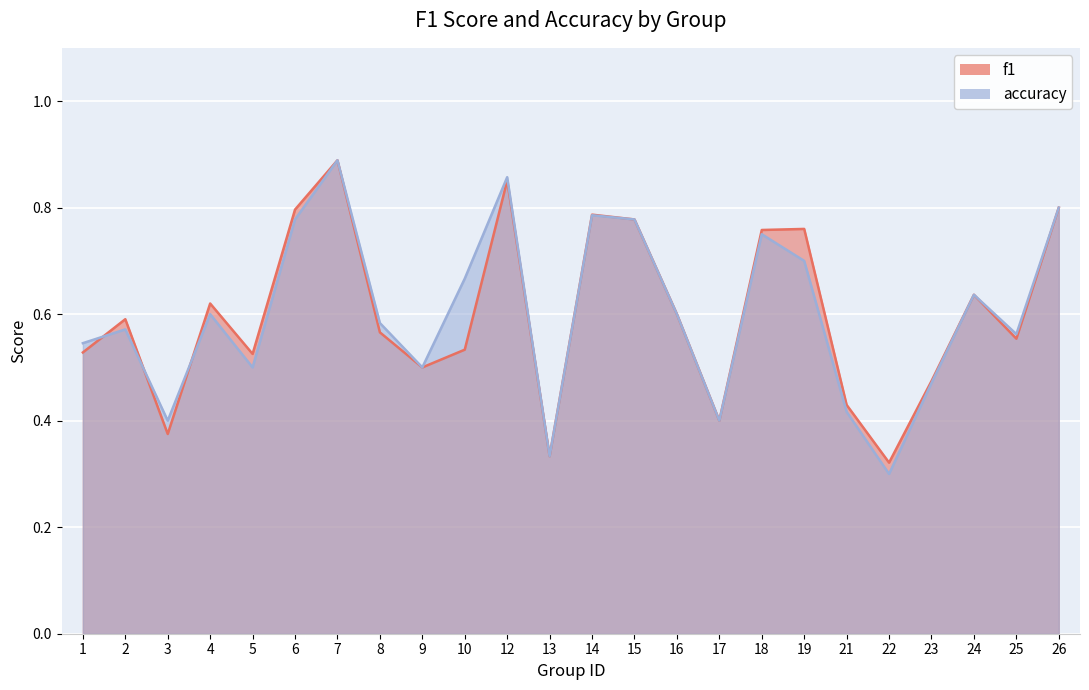

How many lines are shown in the chart?

2